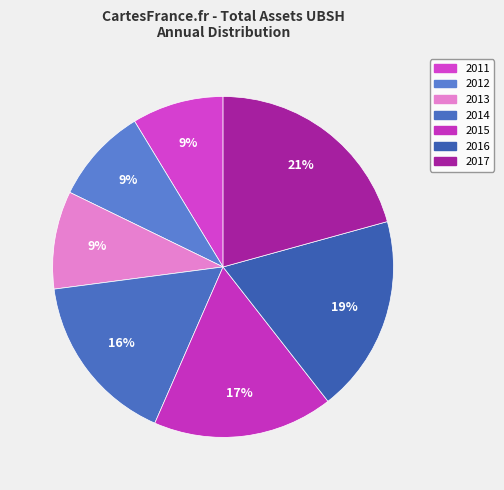

Is it true that 2011 is 1% of the pie?

False